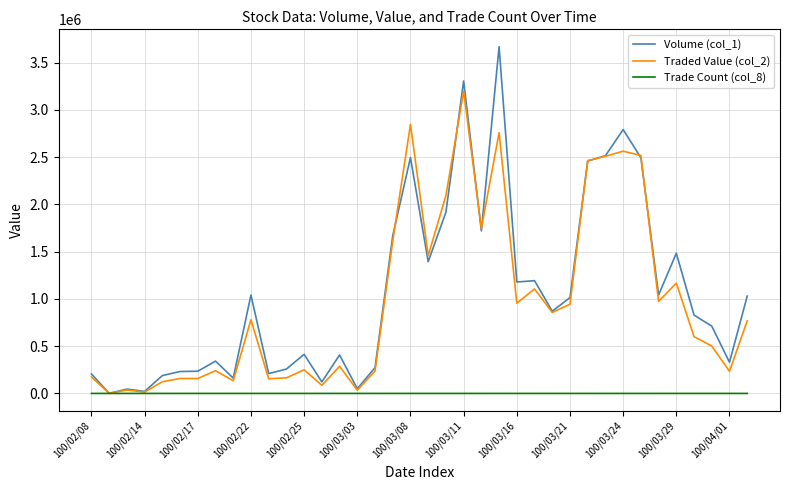

What is the greatest value displayed?

3669000